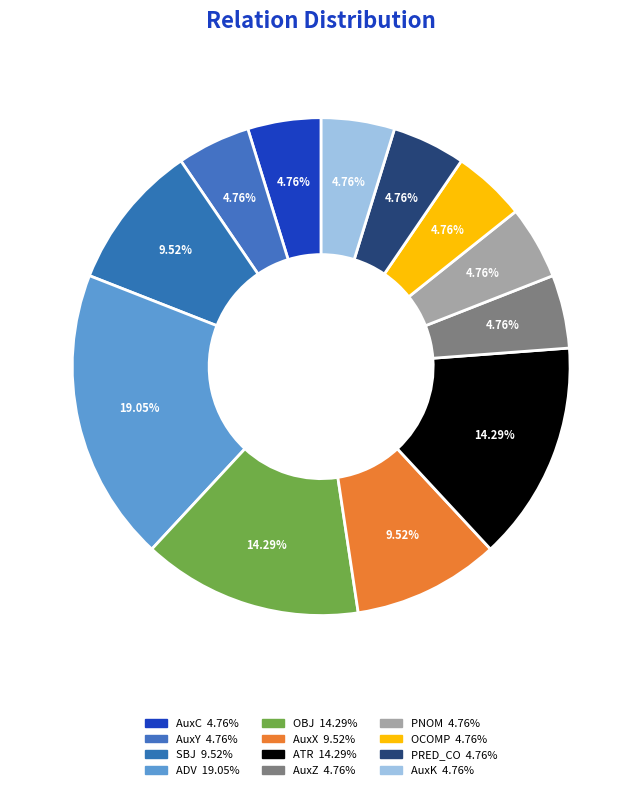

How many segments does this pie chart have?

12